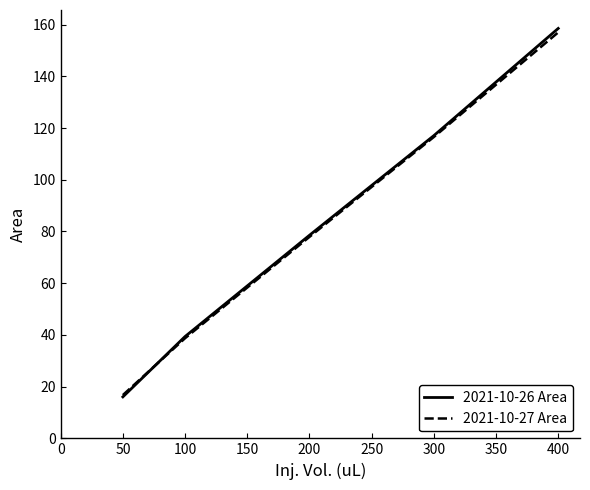

List the series in order of their peak value, highest first.

2021-10-26 Area, 2021-10-27 Area